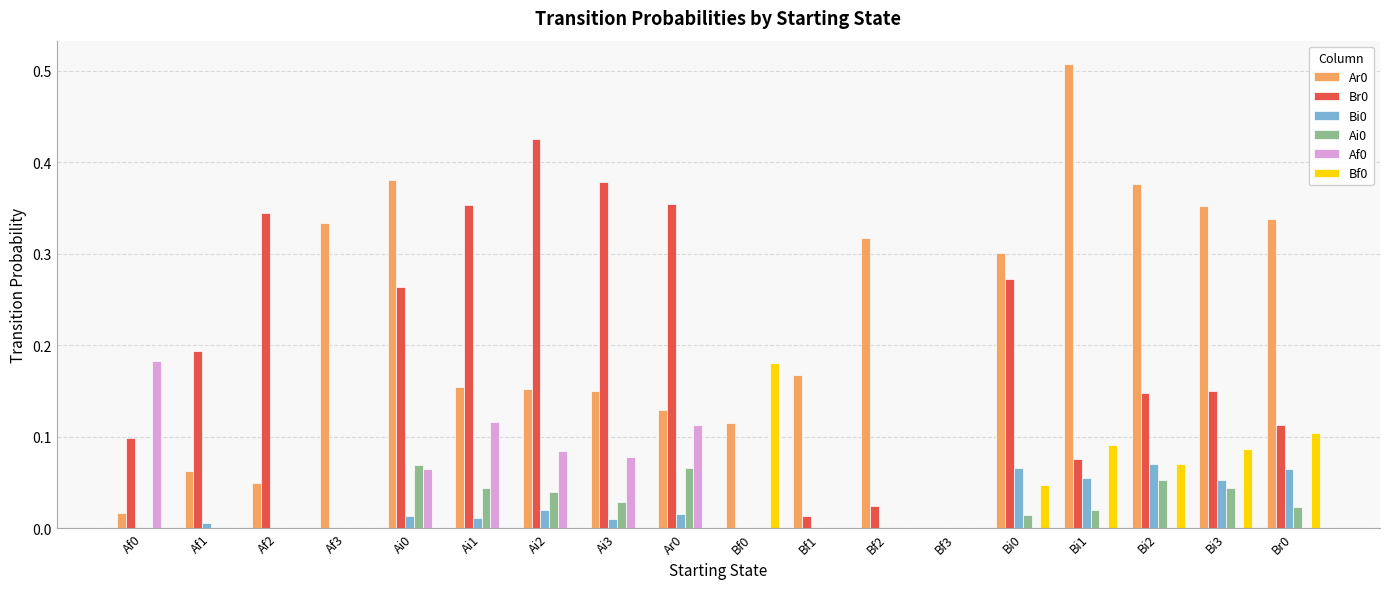

How many distinct data groups are displayed?

6